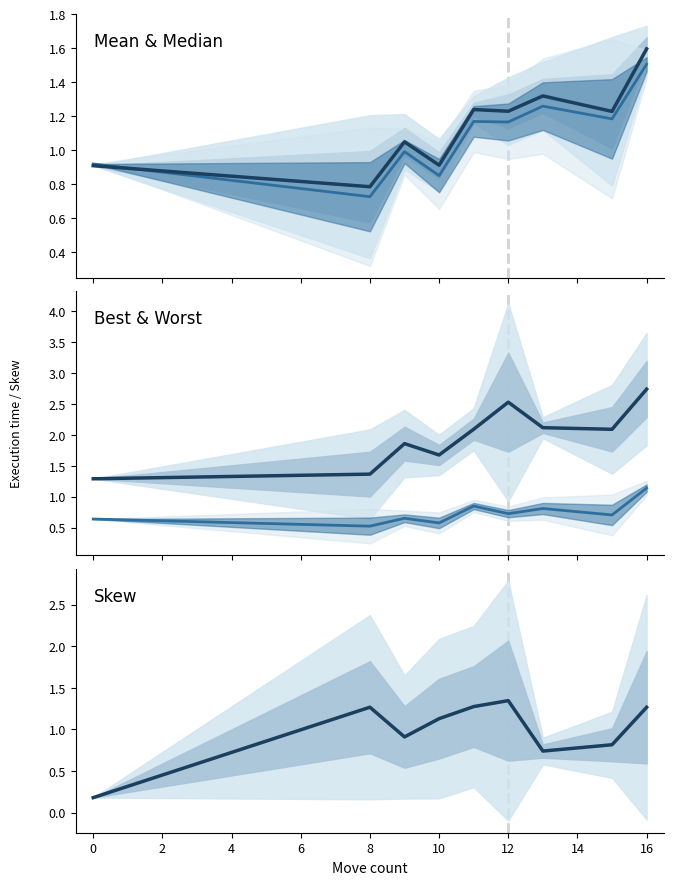

What is the smallest value displayed?

0.2